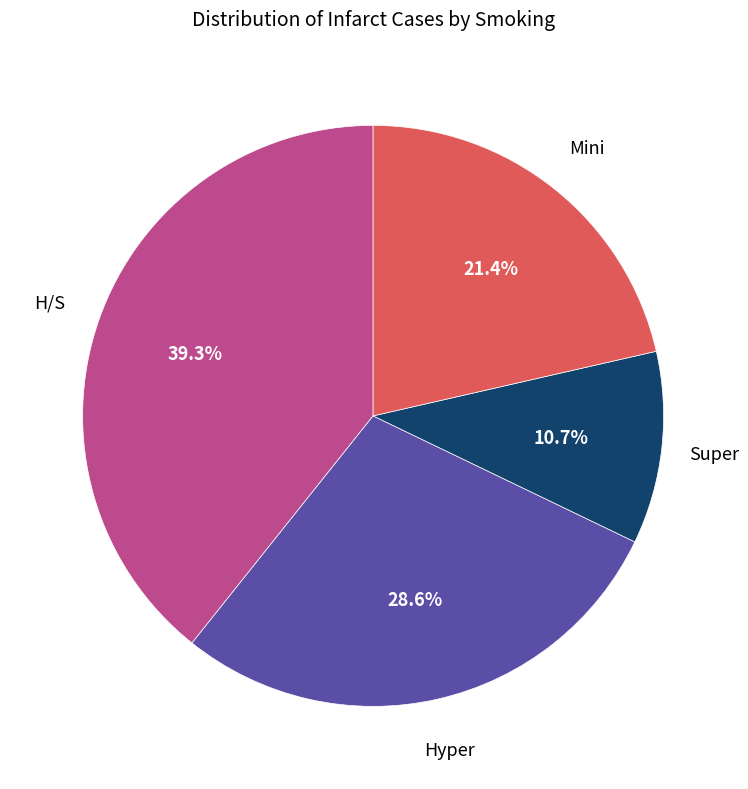

Is there a majority slice in this chart?

No